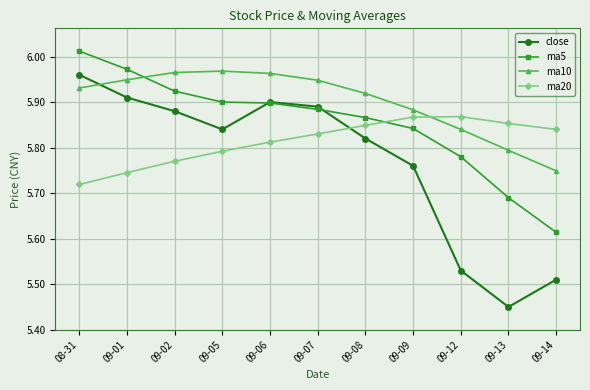

Which category has the highest value across all series?

08-31